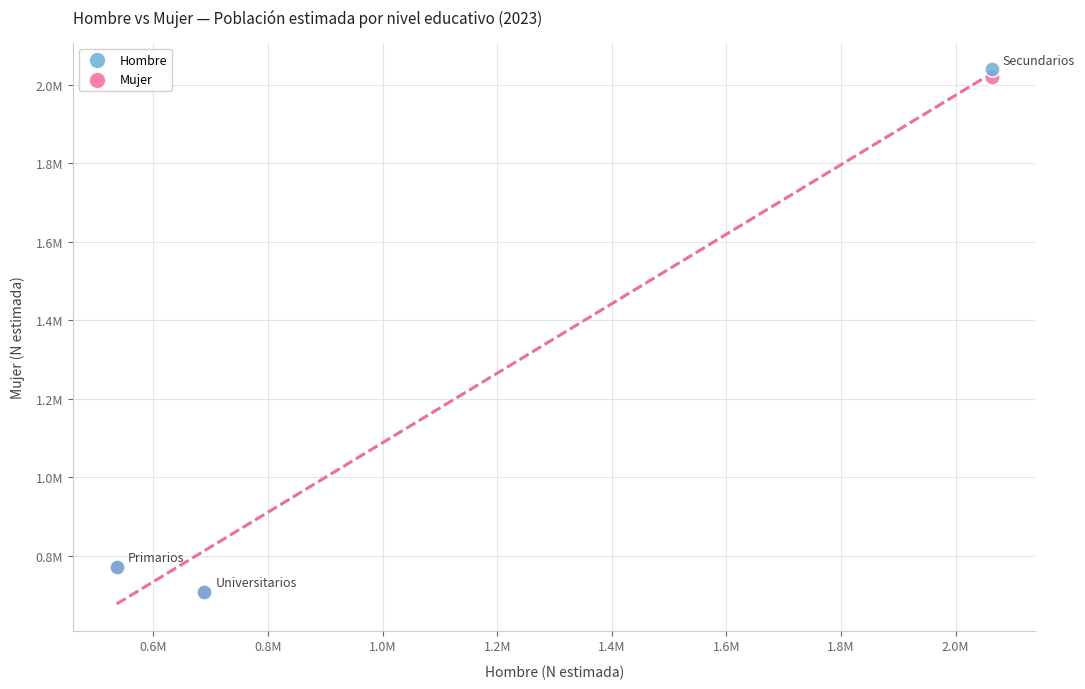

What are all the series names shown in the legend?

Hombre, Mujer